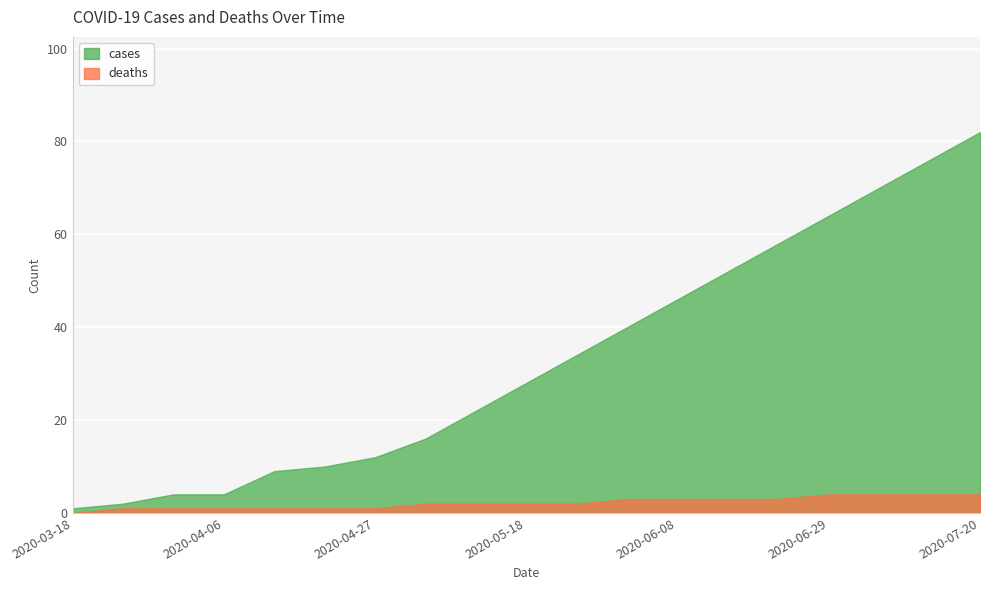

At 2020-06-22, list the series in order from smallest to largest.

deaths, cases